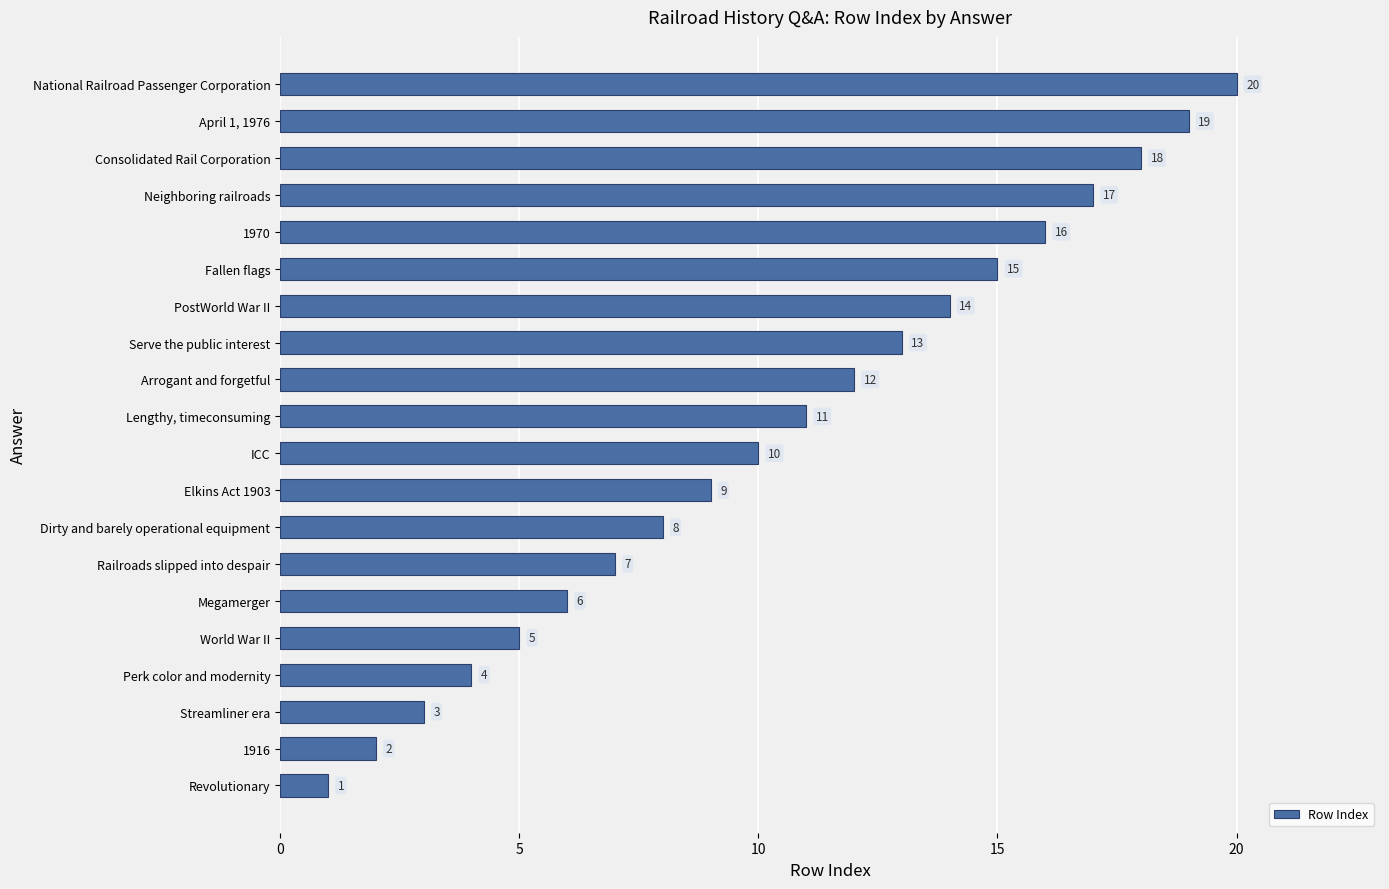

How many data points are less than 11?

10